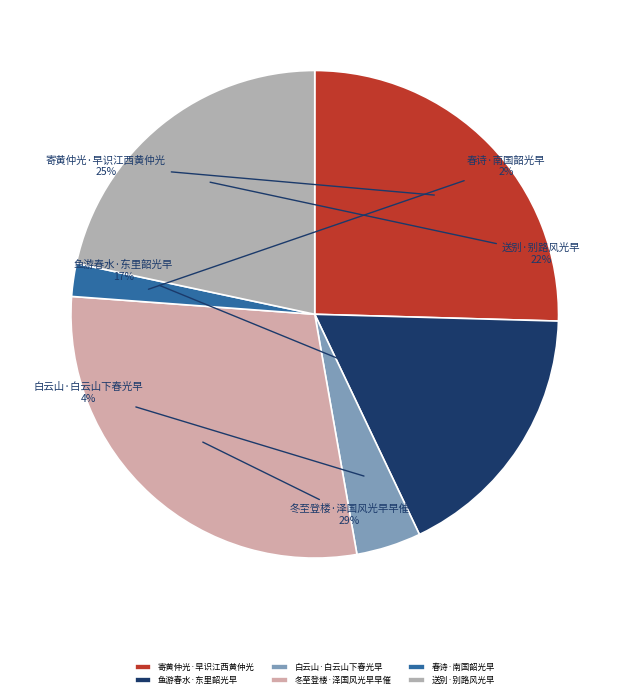

Is the sum of 鱼游春水·东里韶光早 and 春诗·南国韶光早 greater than half?

No